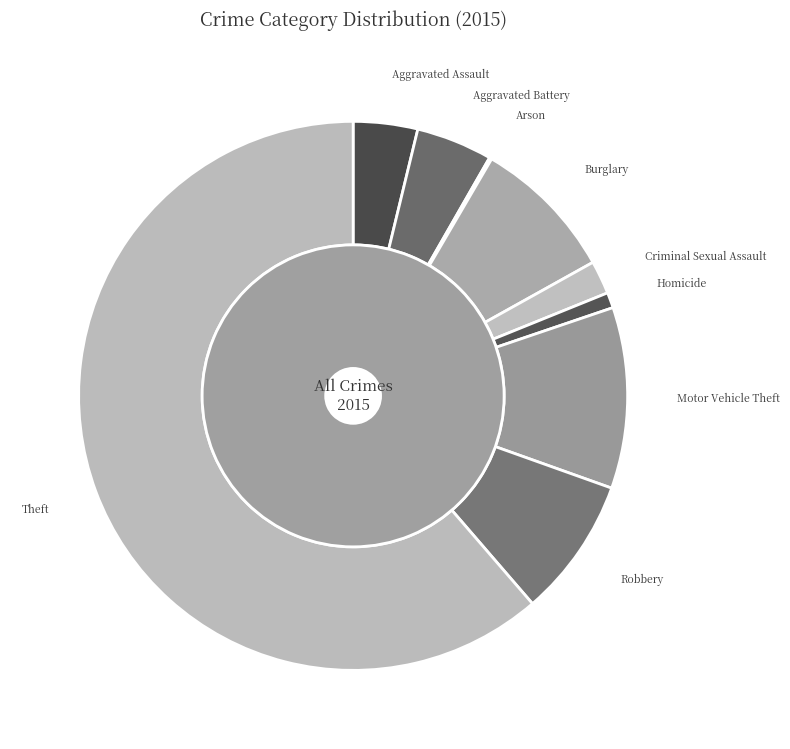

Combined, do Aggravated Assault and Burglary account for over 50%?

No